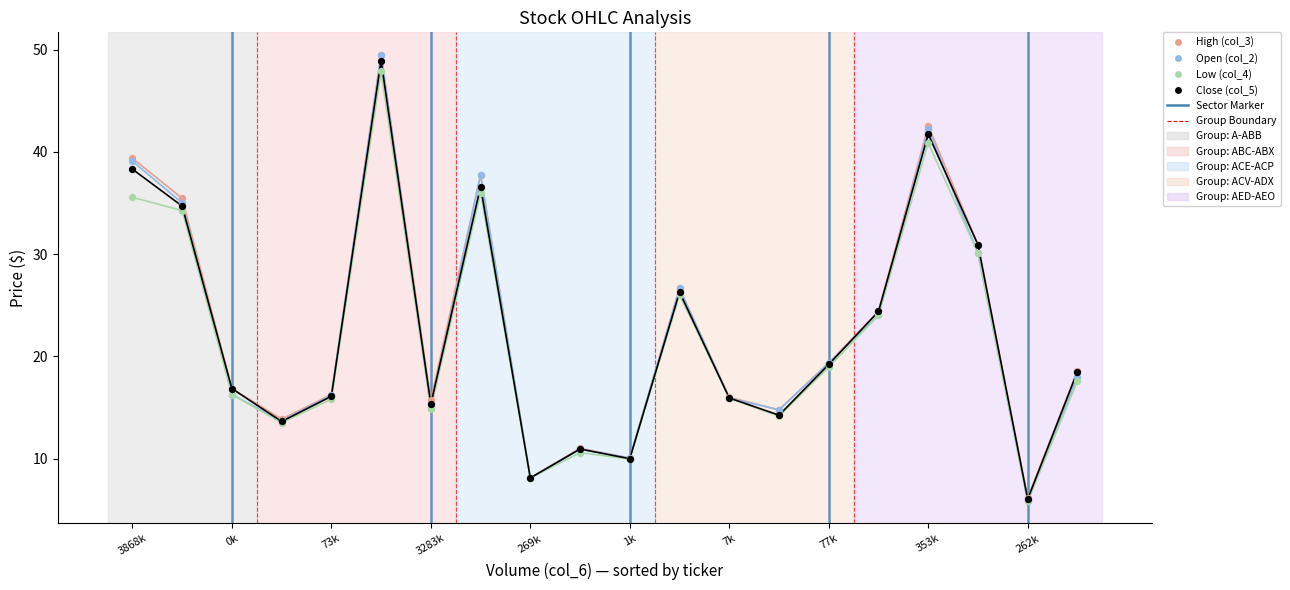

At which category is the sum across all series the highest?

ABT